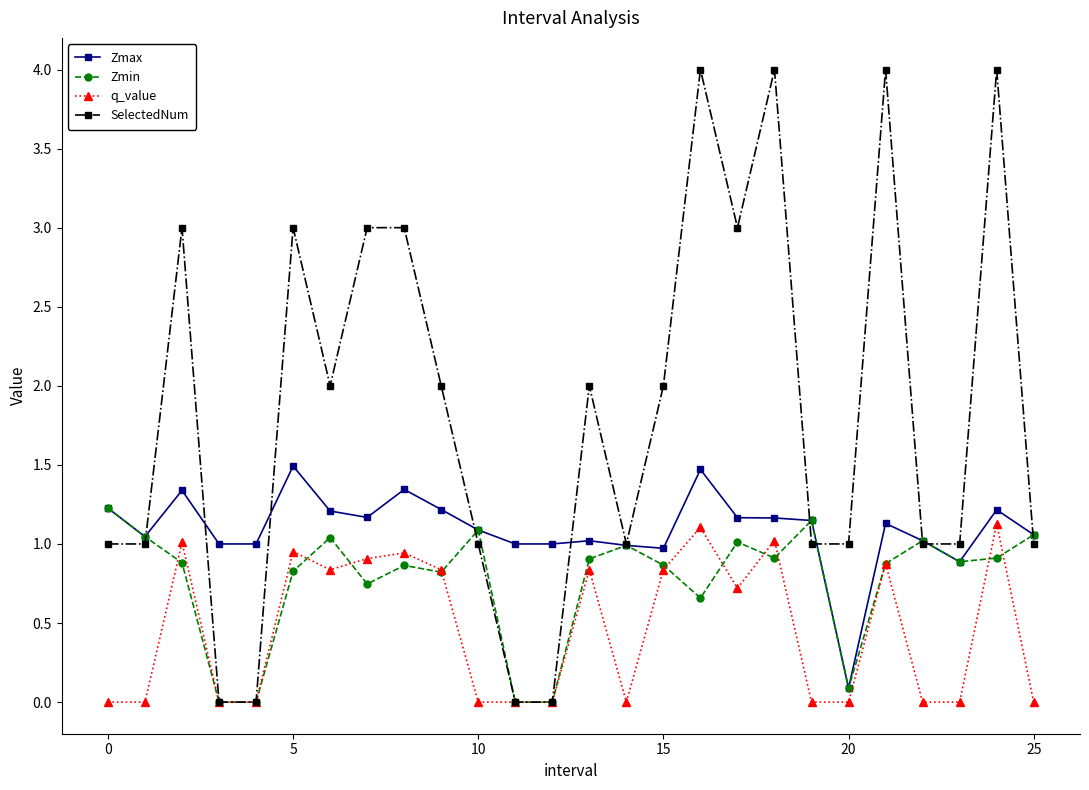

What are all the series names shown in the legend?

Zmax, Zmin, q_value, SelectedNum